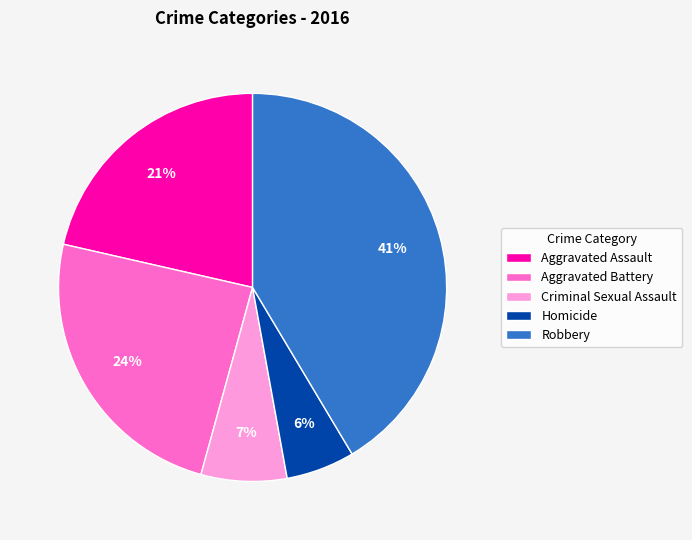

To the nearest percent, what percentage of the pie is Robbery?

41%